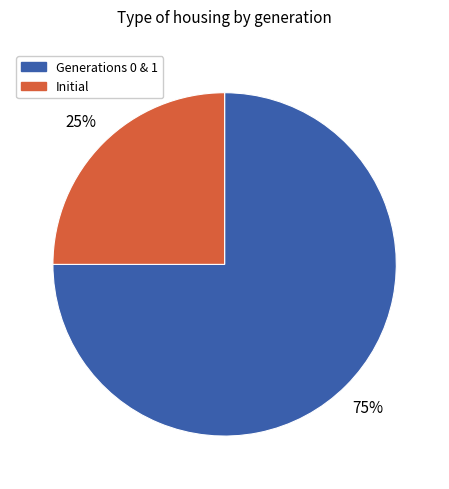

To the nearest percent, what portion does Initial represent?

25%